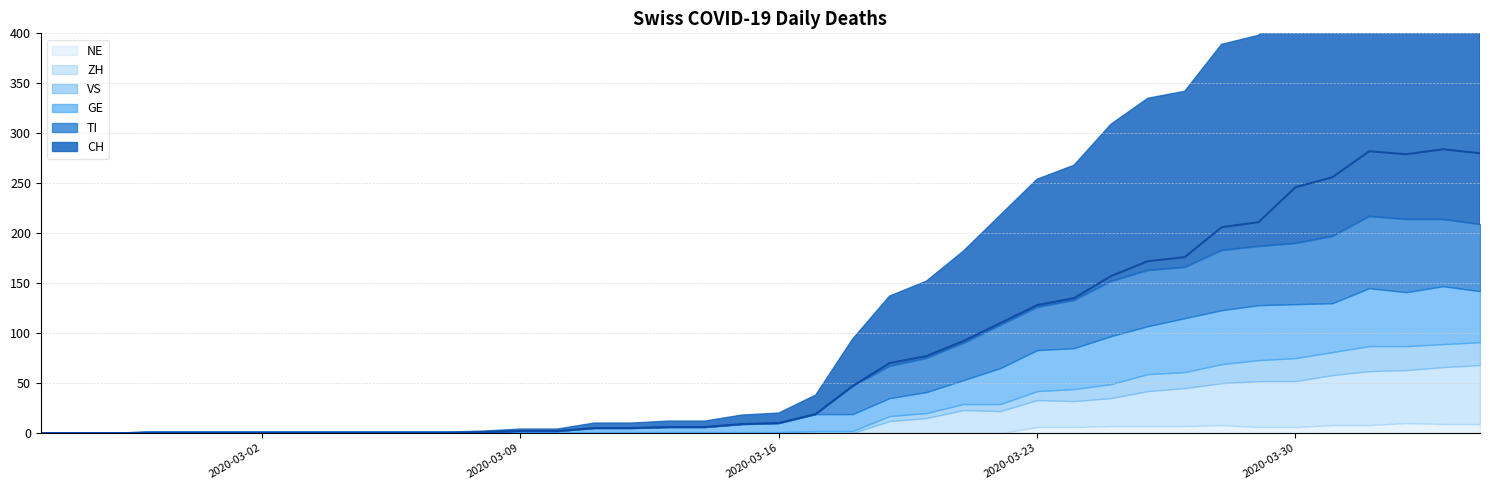

What is the highest value of the CH series?

284